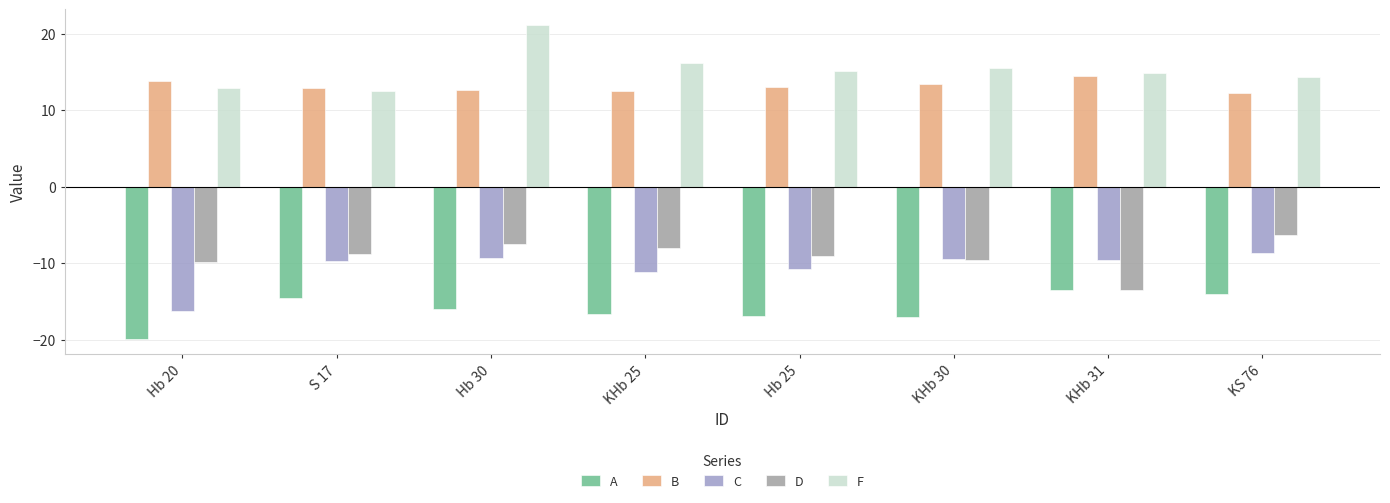

How many groups of bars are there?

8